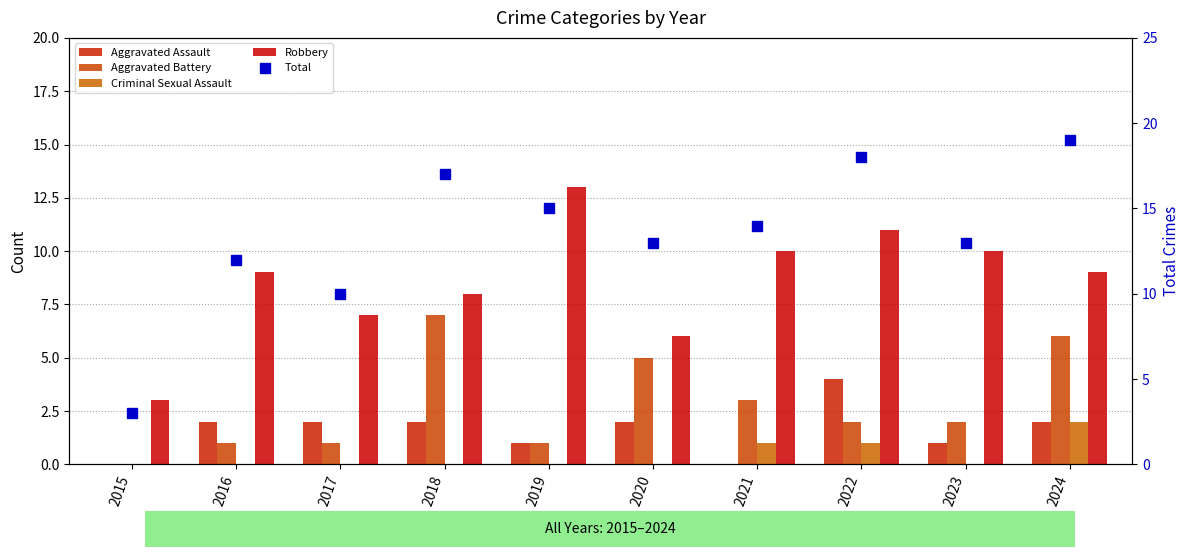

What is the sum of the Criminal Sexual Assault values at 2021 and 2023?

1